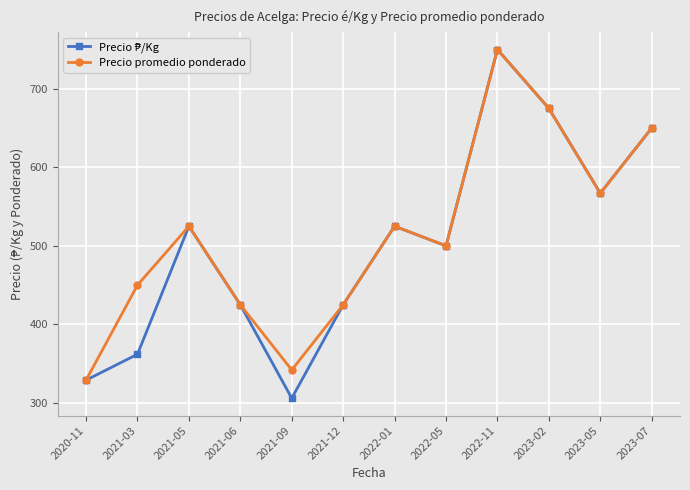

How many categories are shown in the chart?

12